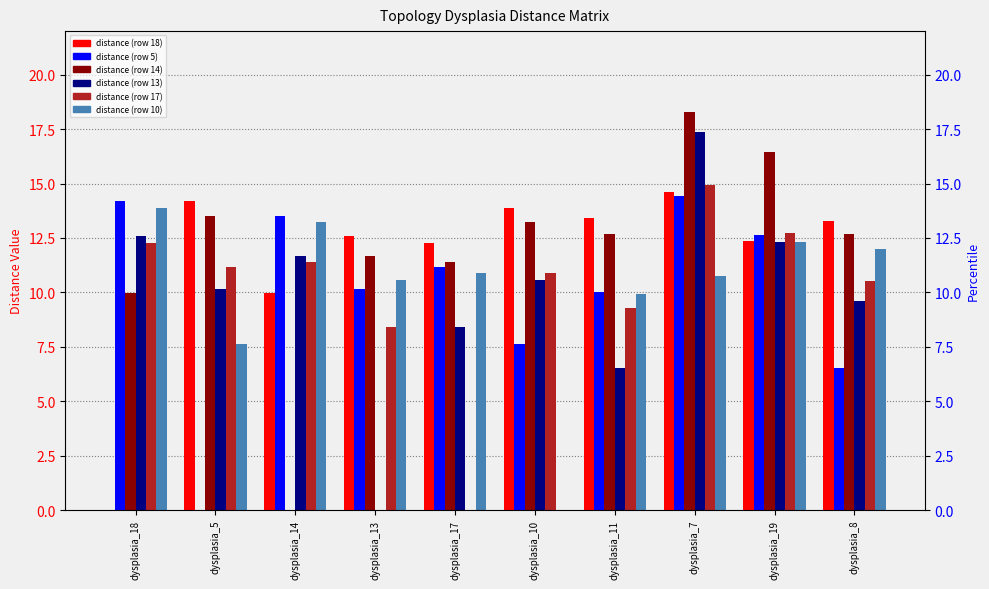

At which label does topology_dysplasia_5 first exceed 11?

dysplasia_18